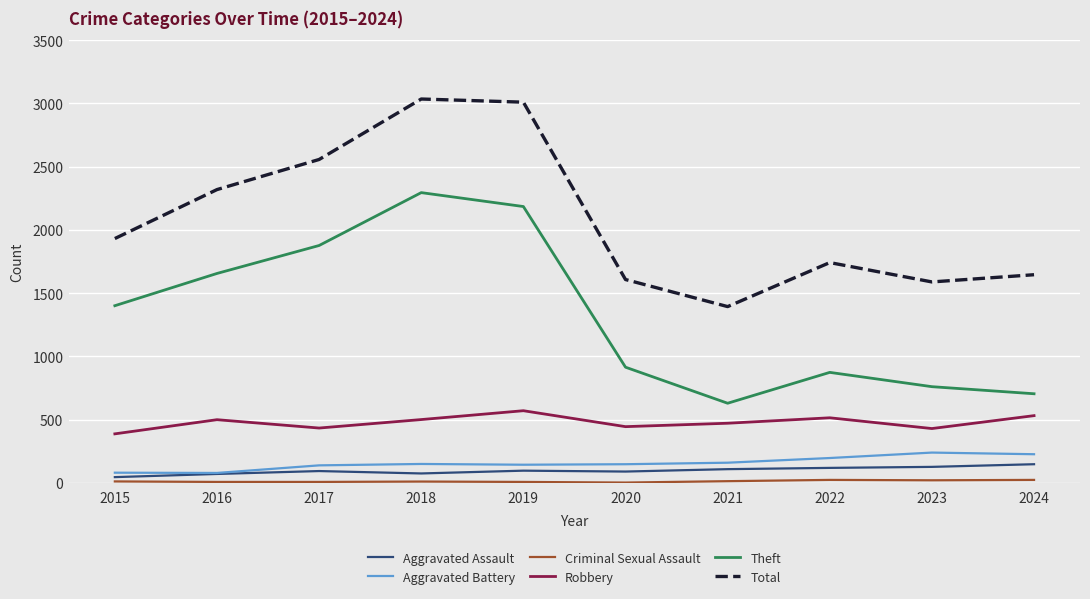

True or false: Aggravated Assault and Total intersect in this chart.

False